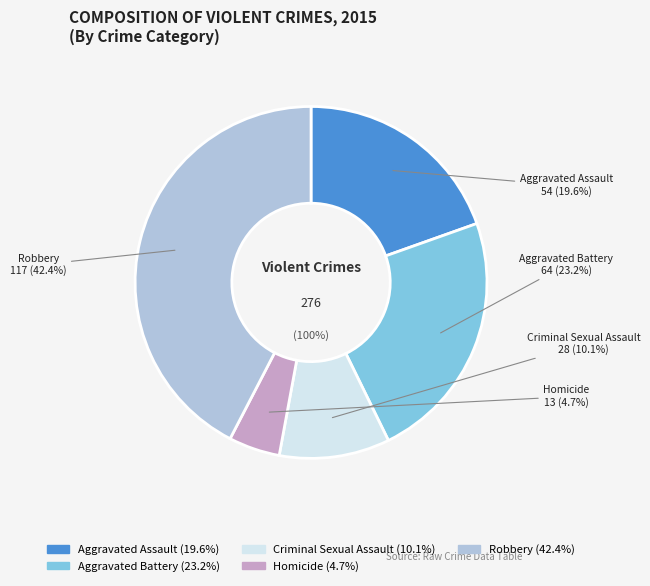

To the nearest percent, what is the difference between the largest and smallest slice percentages?

38%